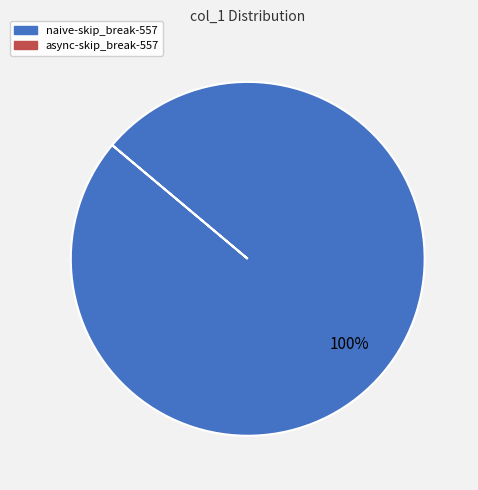

Is there a majority slice in this chart?

Yes